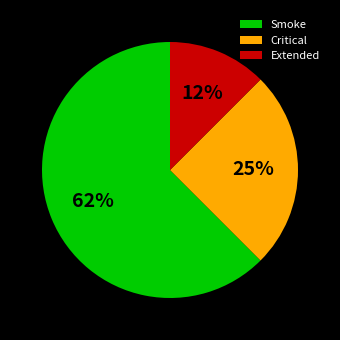

Does Extended represent more than half of the total?

No